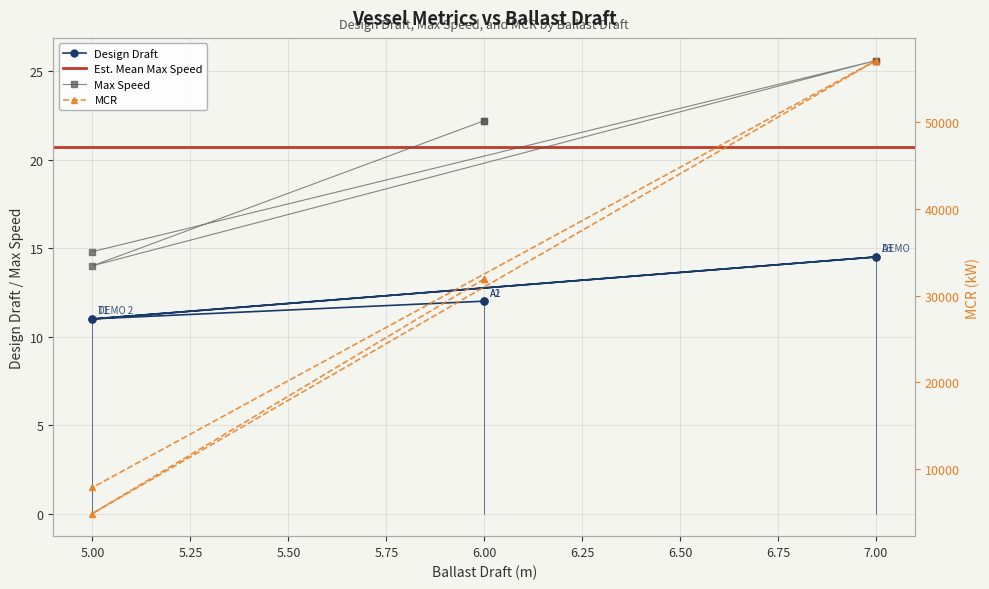

True or false: Design Draft and Max Speed intersect in this chart.

False